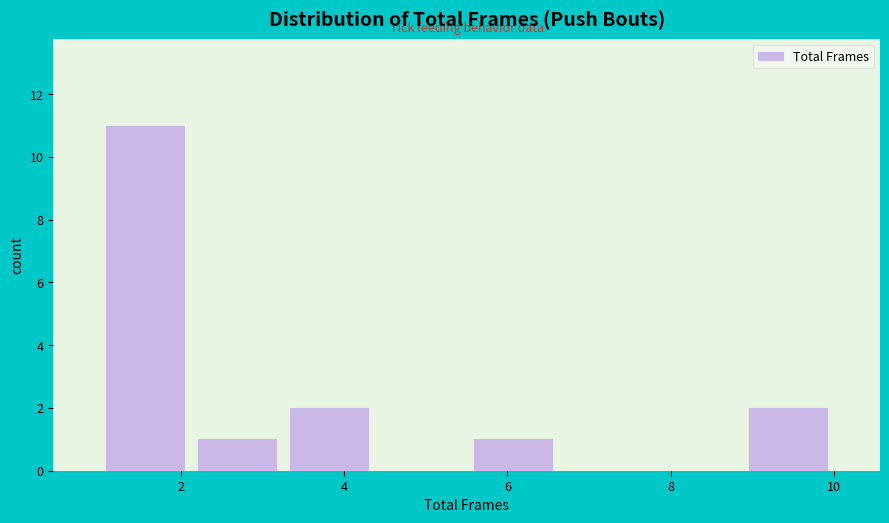

How tall is the bar that spans 5.6 to 6.6 on the x-axis? Neither the bar edges nor the heights are printed on the chart, so give them approximately, as read against the axes.

1